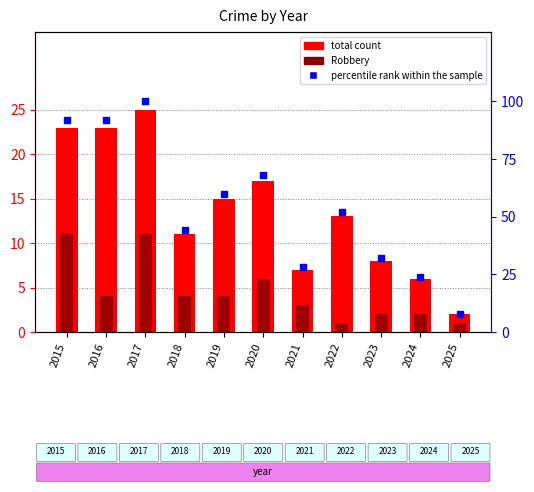

Is the value of percentile rank within the sample at 2018 greater than the value of Robbery at 2018?

Yes